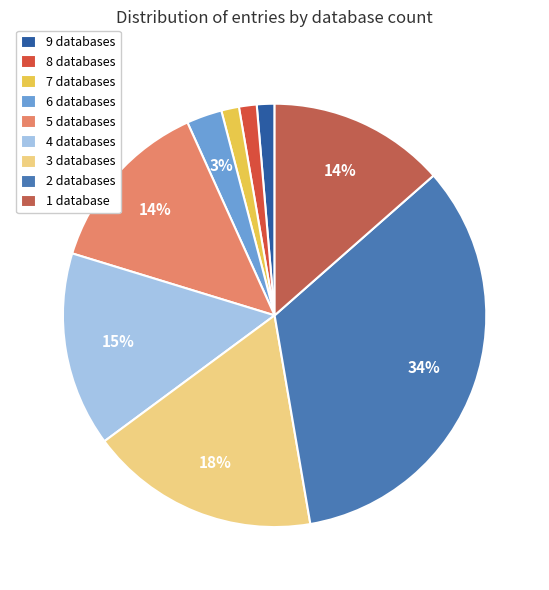

Count the number of slices in the pie.

9